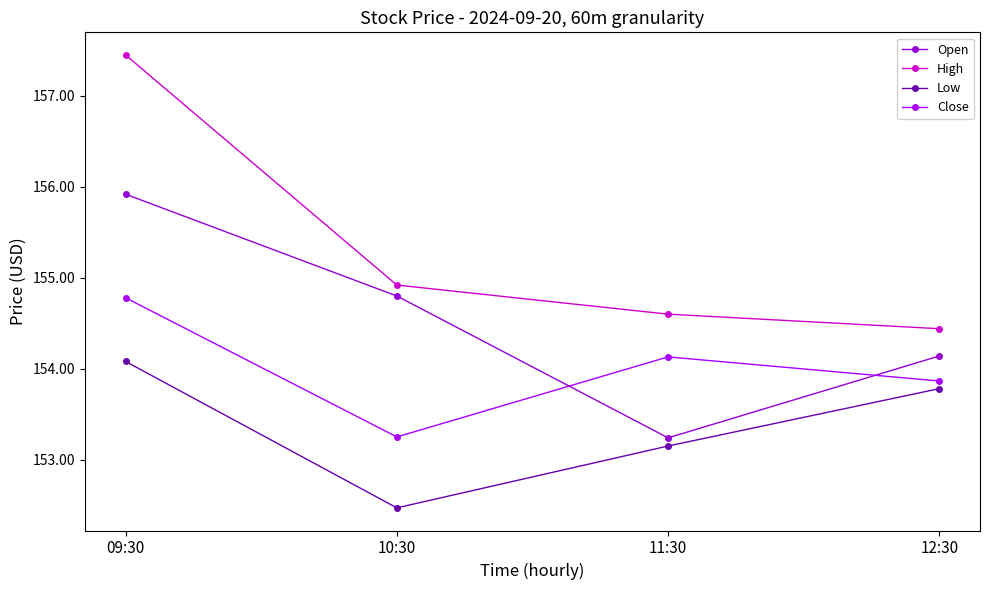

Which category has the highest value across all series?

09:30